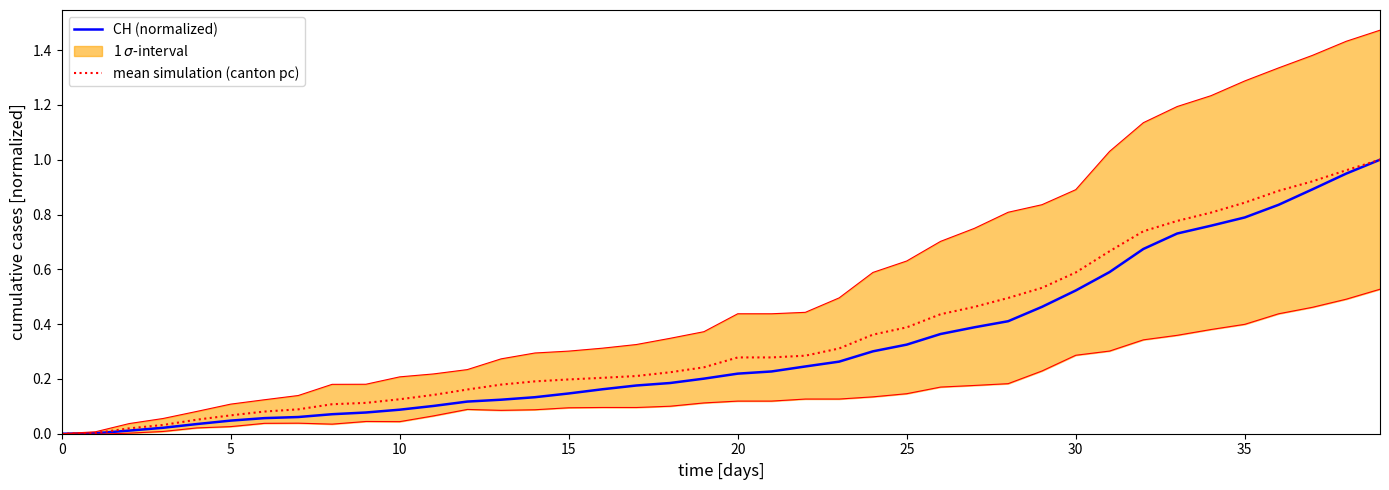

Which has a higher value, 27 or 12?

27